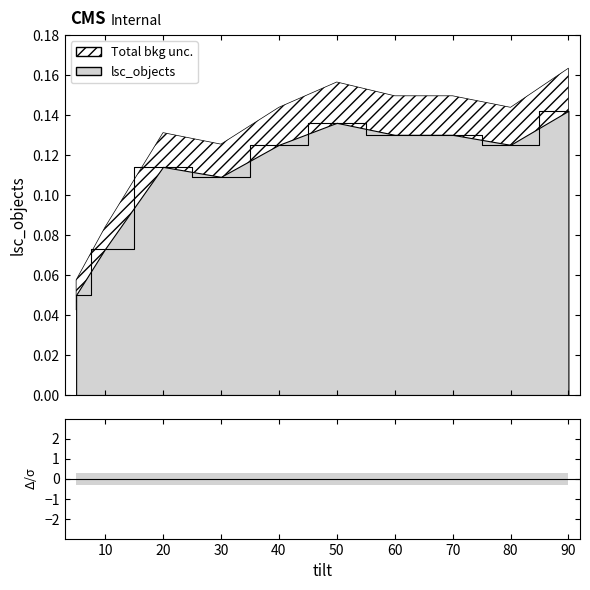

True or false: the data has more than 0 interior local peaks.

True